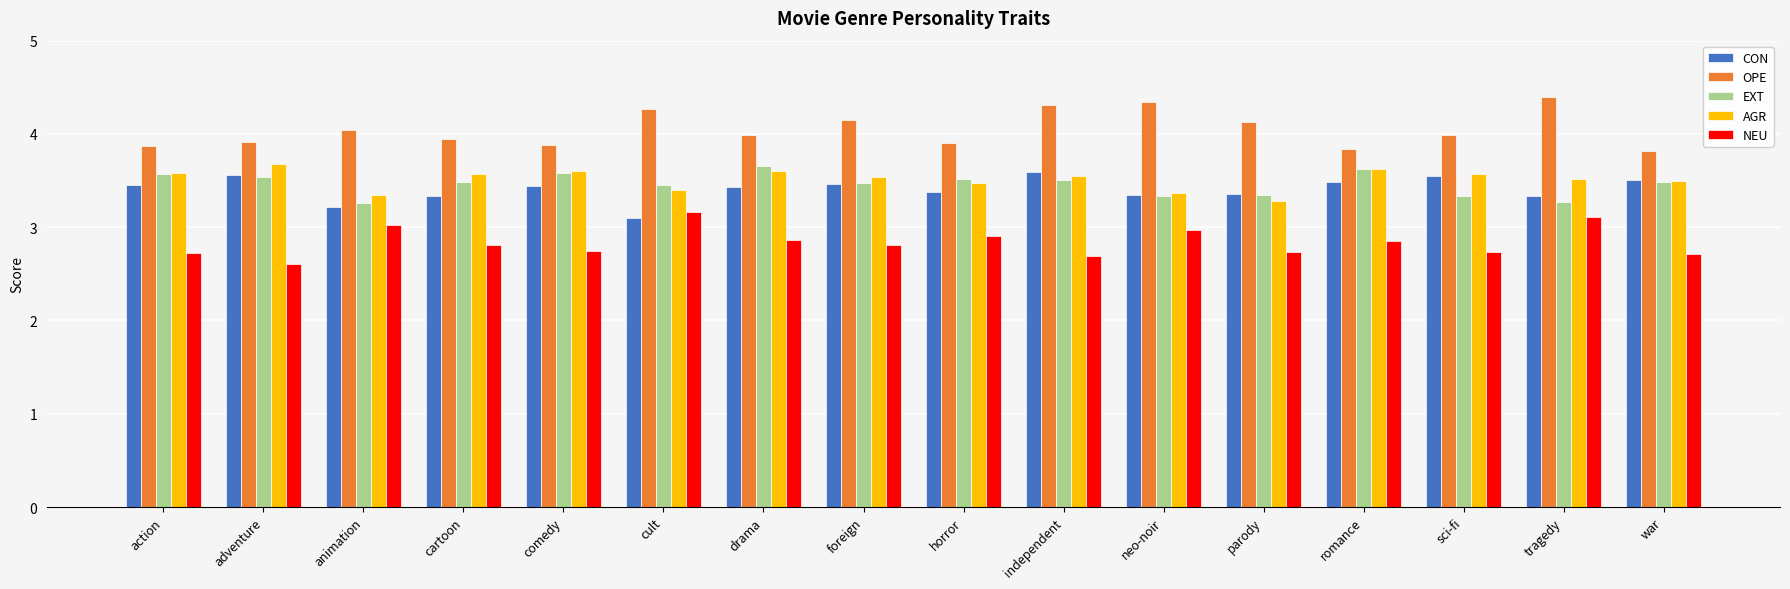

Read the CON value at horror.

3.4